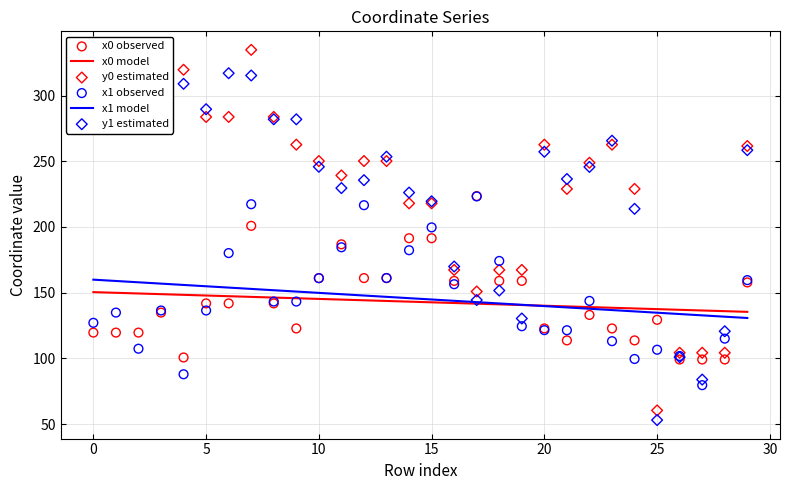

Is the value of y1 estimated at 13 greater than the value of x1 model at 23?

Yes